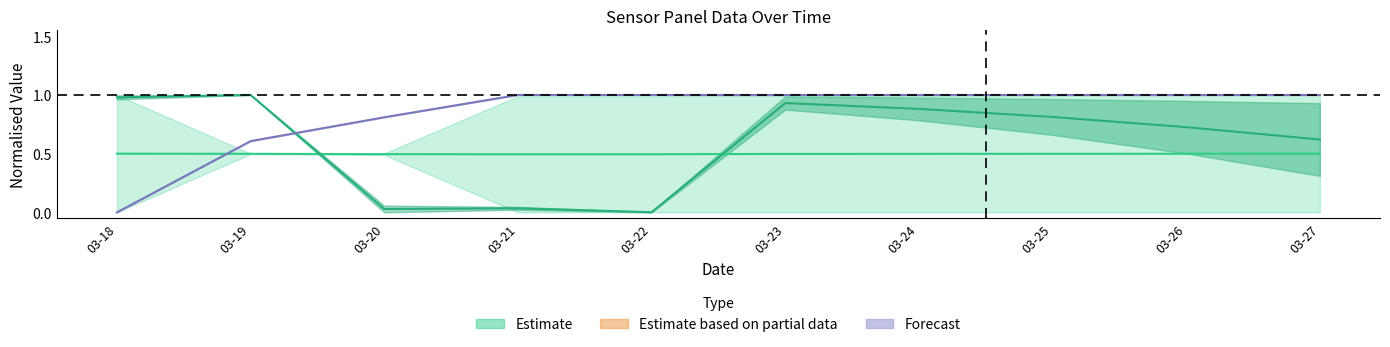

At which category is the sum across all series the highest?

03-23